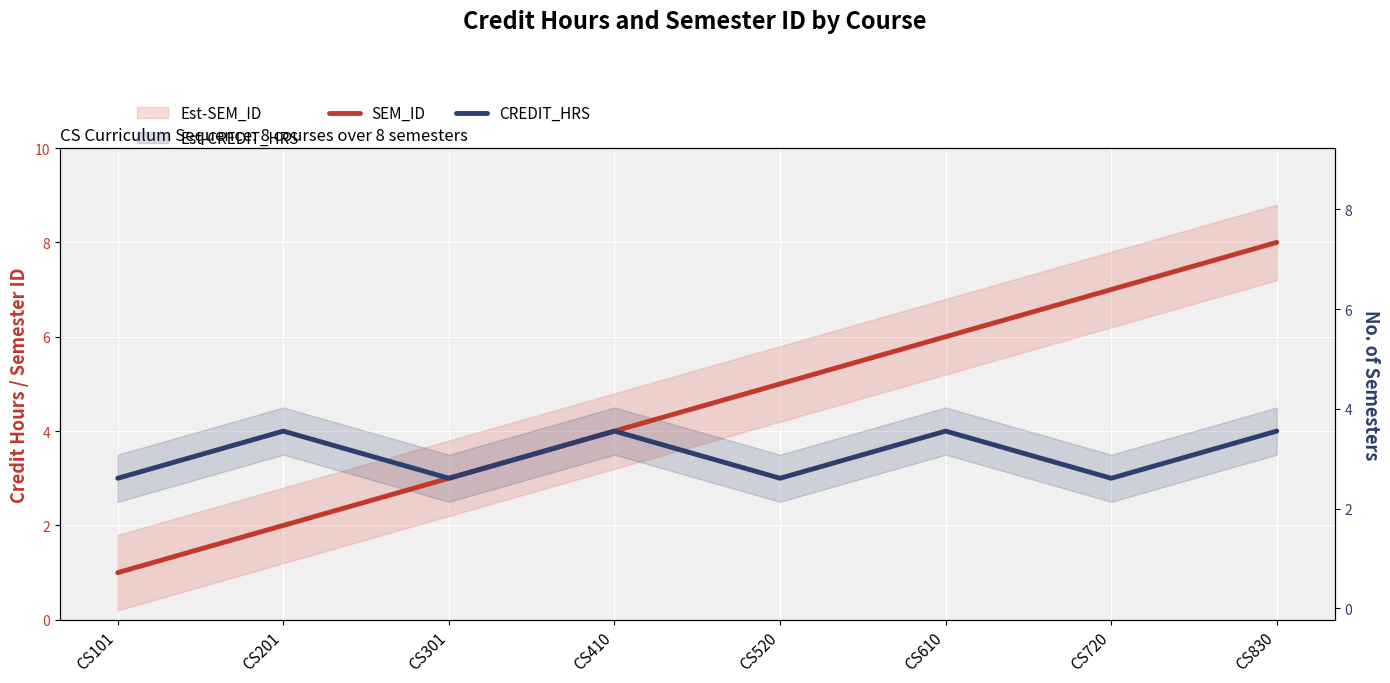

Between CS201 and CS520, which is larger?

CS520